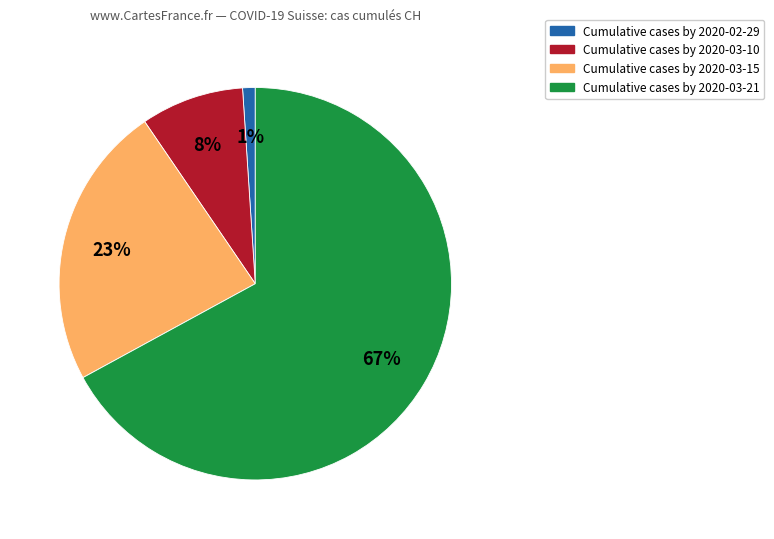

How many slices are in this pie chart?

4